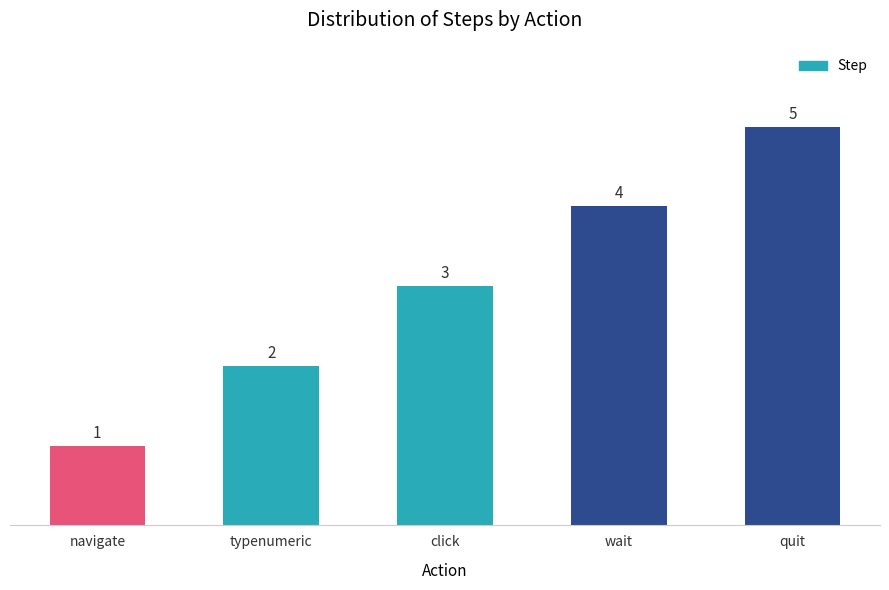

The value at typenumeric is 2. True or false?

True